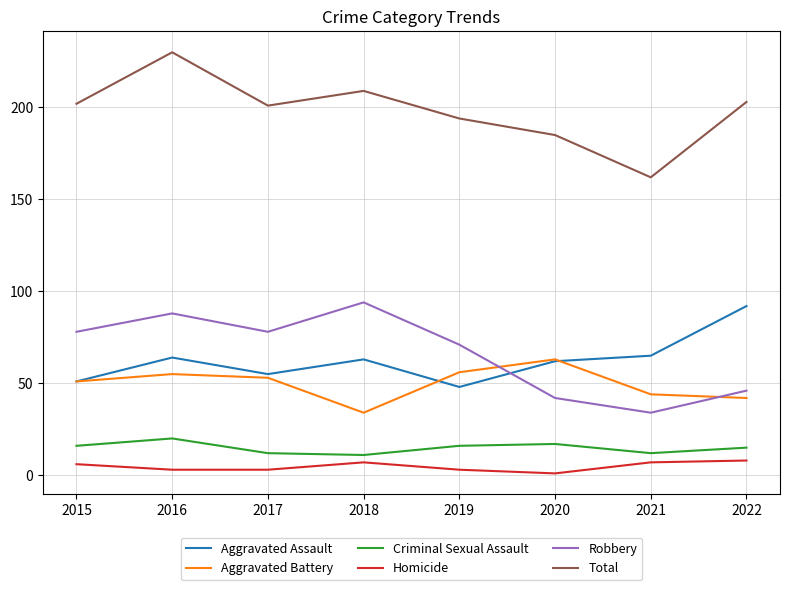

What is the average value of the Robbery series?

66